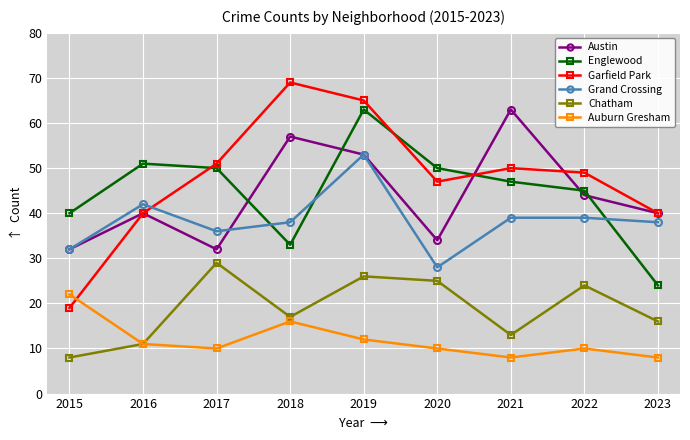

Is it true that Austin equals 79 at 2018?

False